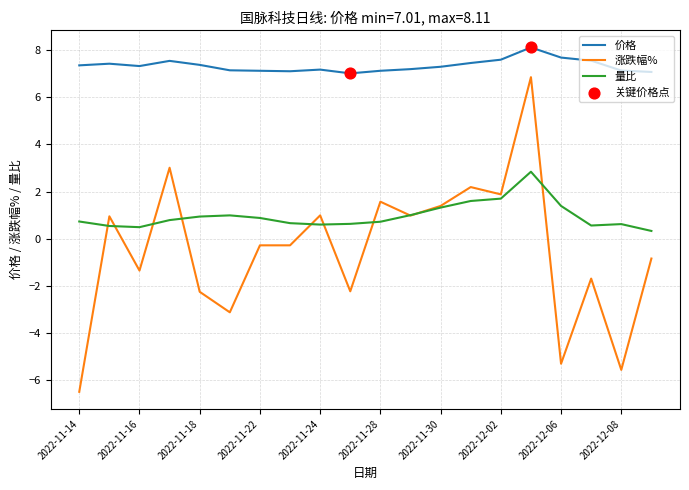

Which series has the largest range (max minus min)?

涨跌幅%